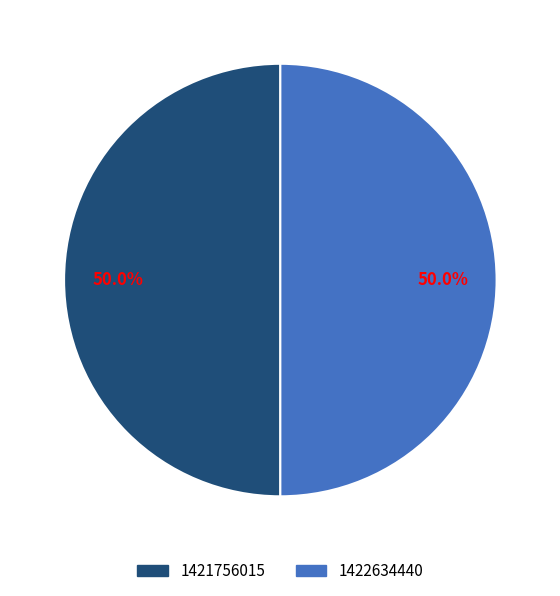

To the nearest percent, what is the difference between the largest and smallest slice percentages?

0%